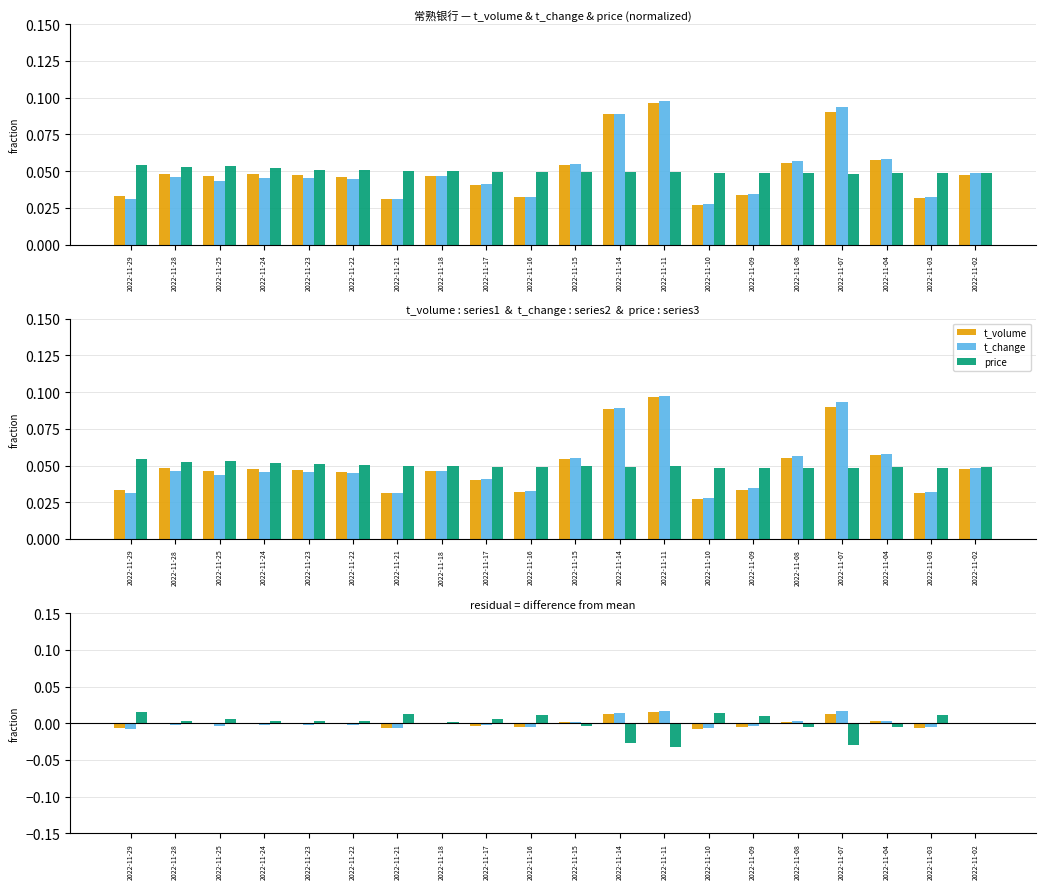

At which label is price closest to 0?

2022-11-02